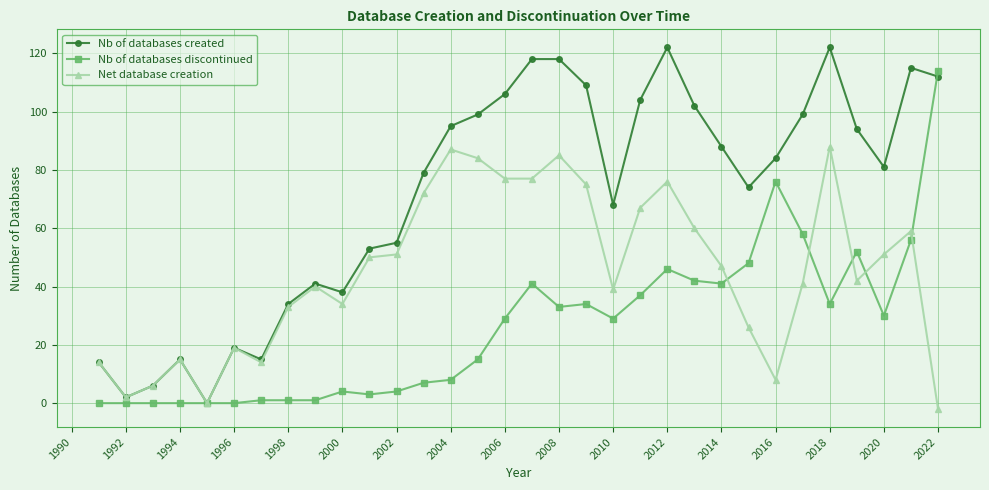

List the series in order of their overall mean, lowest first.

Nb of databases discontinued, Net database creation, Nb of databases created